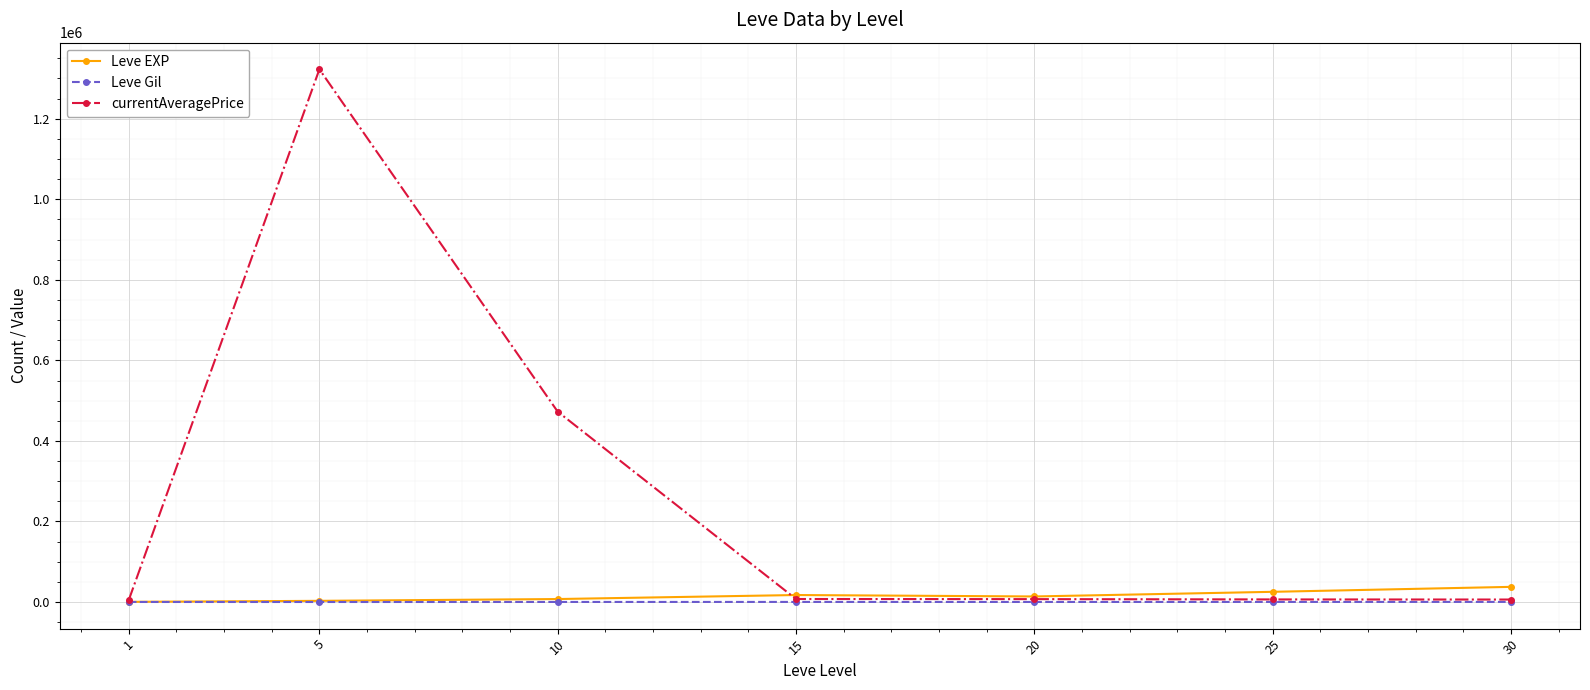

Which series changed the most between 10 and 20?

currentAveragePrice